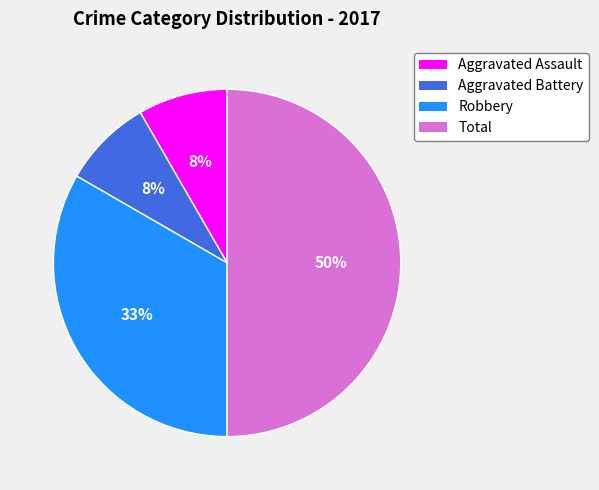

How many segments does this pie chart have?

4